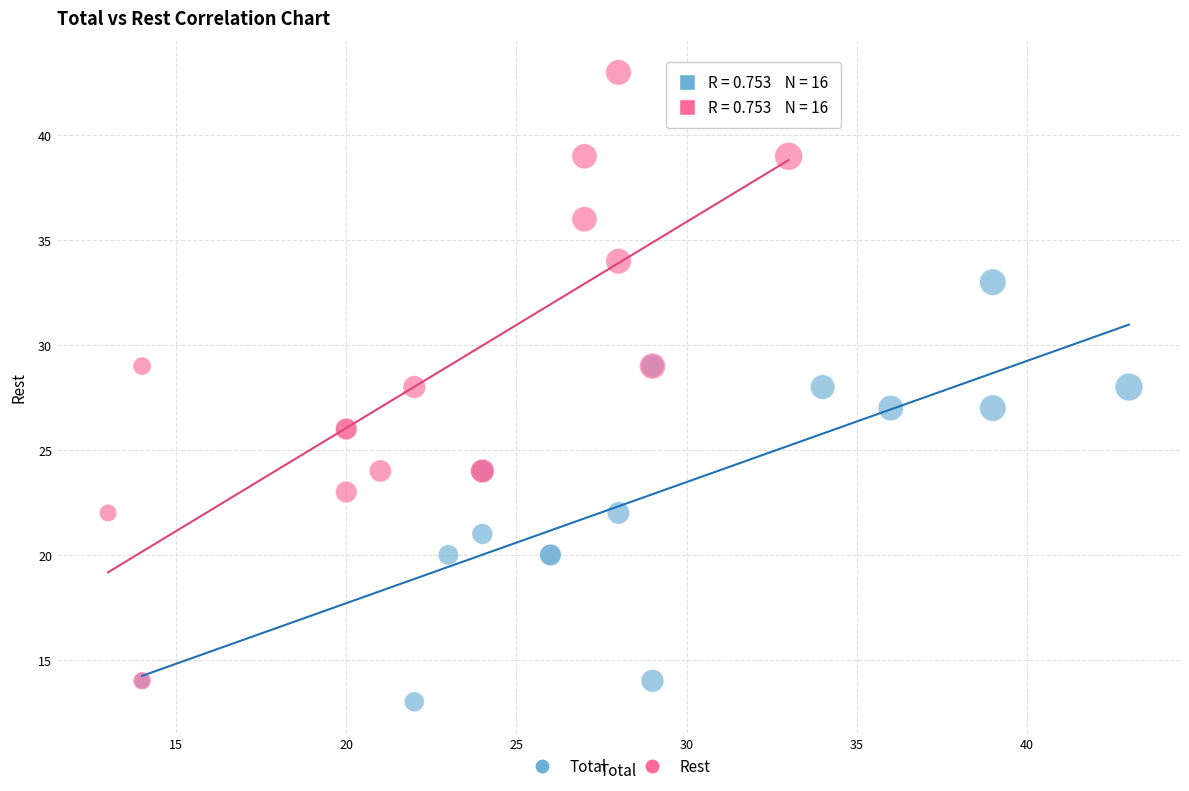

Which series contains the lowest Y value?

Total